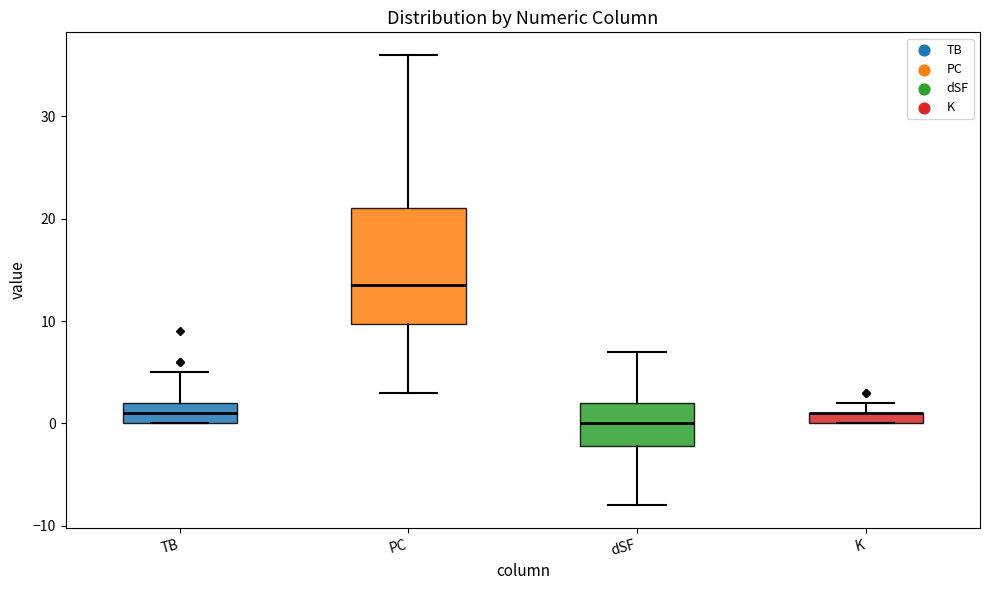

Where does the lower whisker of the box for dSF end on the y-axis? The values are not printed on the chart, so give them approximately, as read against the axis.

-8